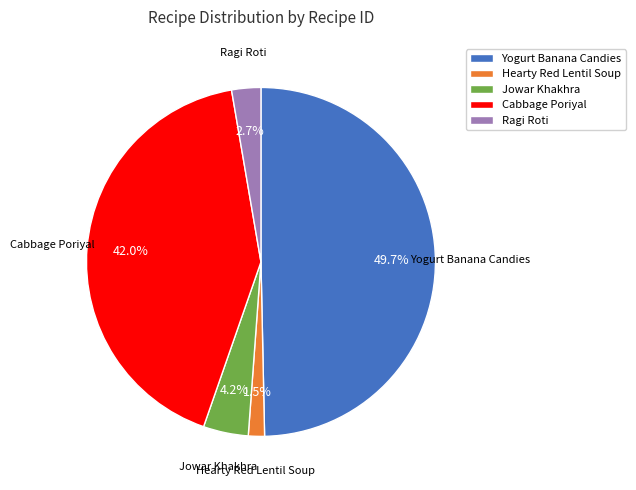

Approximately how many times larger is the value at Ragi Roti compared to Jowar Khakhra?

0.6